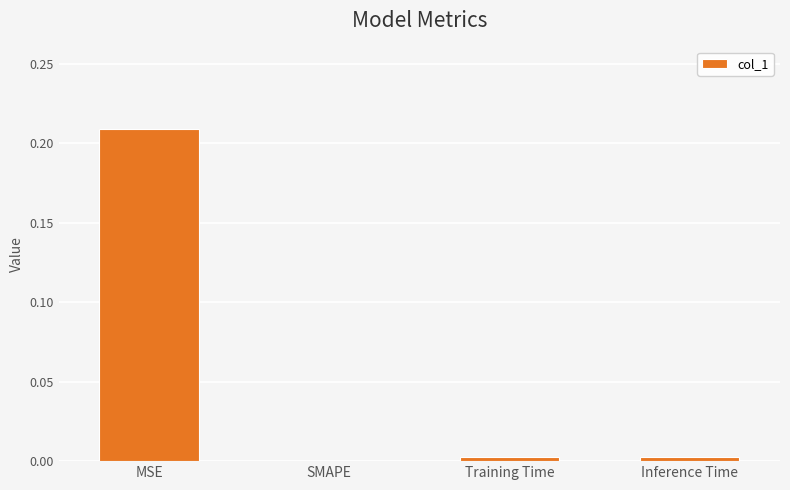

Which has a higher value, MSE or Training Time?

MSE